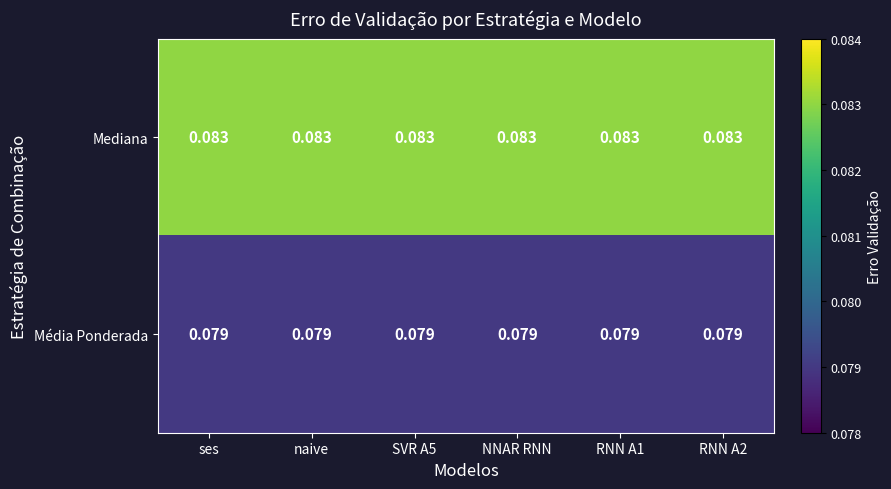

Is the value of Mediana at SVR A5 greater than the value of Média Ponderada at RNN A1?

Yes